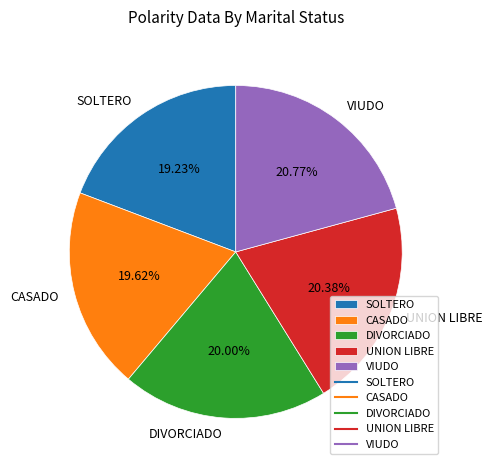

To the nearest percent, what percentage of the pie is VIUDO?

21%